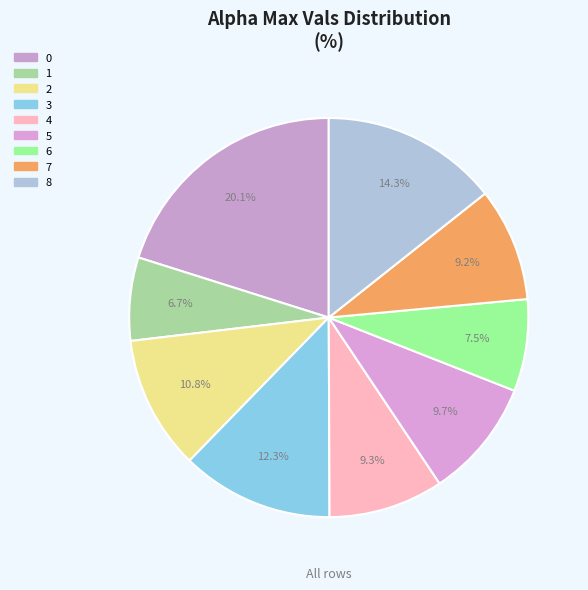

How many slices are in this pie chart?

9